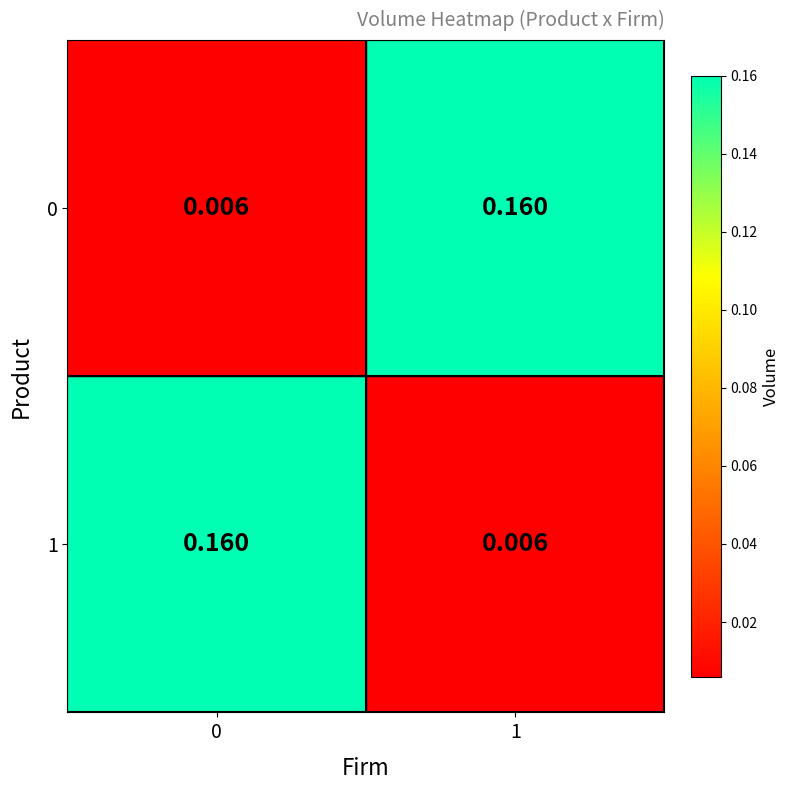

Count the number of categories in the chart.

2